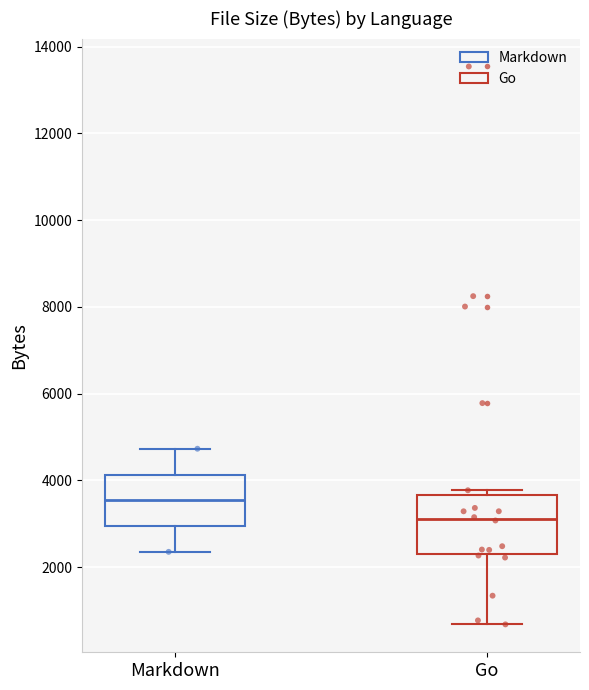

Reading left to right, transcribe this box plot: for each box, give where its median line is, the range the box spans, and where its two whiskers end, as read against the y-axis. The values are not printed on the chart, so give them approximately, as read against the axis.

Markdown: median 3600, box 3000 to 4200, whiskers 2400 to 4800
Go: median 3200, box 2200 to 3600, whiskers 600 to 3800